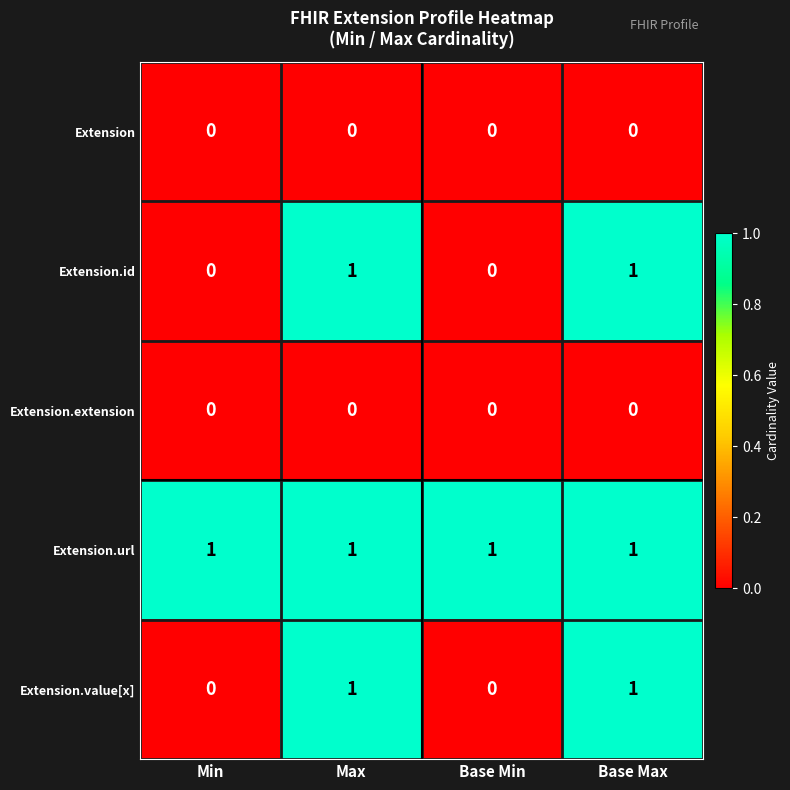

The value of Extension at Min is 0. True or false?

True